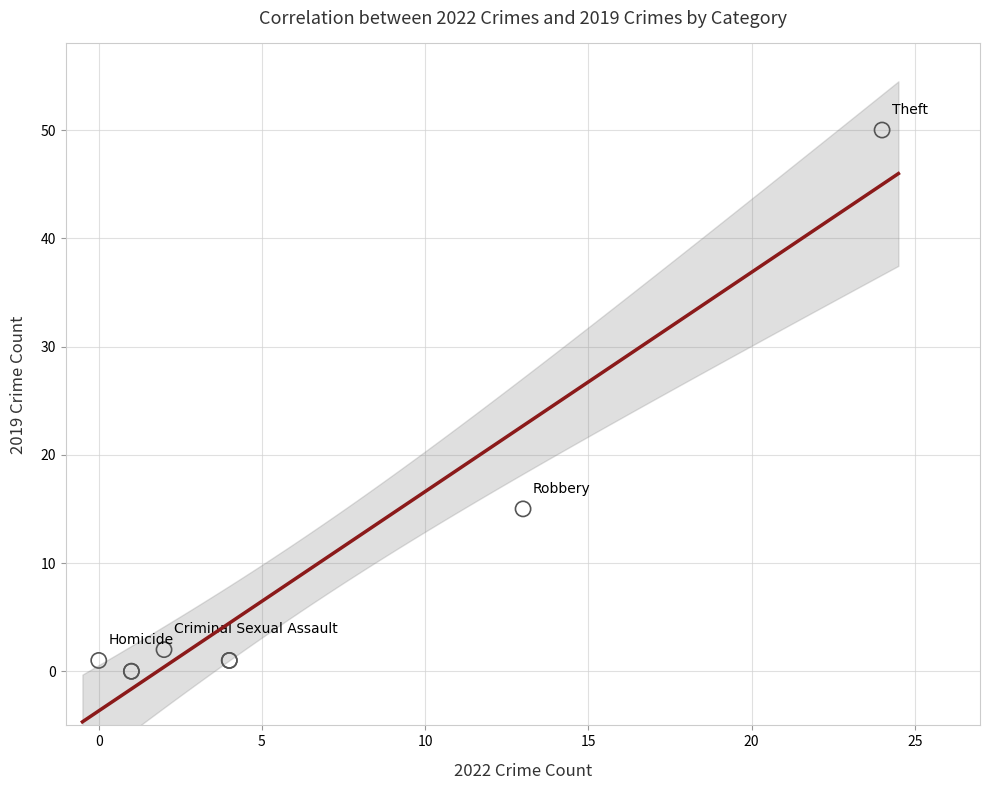

What Y value in the scatter plot is closest to 25?

15